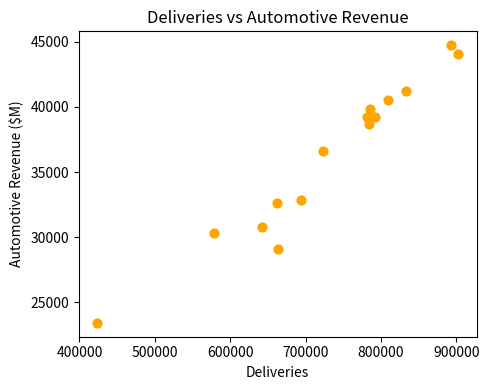

What is the range of Y values (max minus min)?

21309